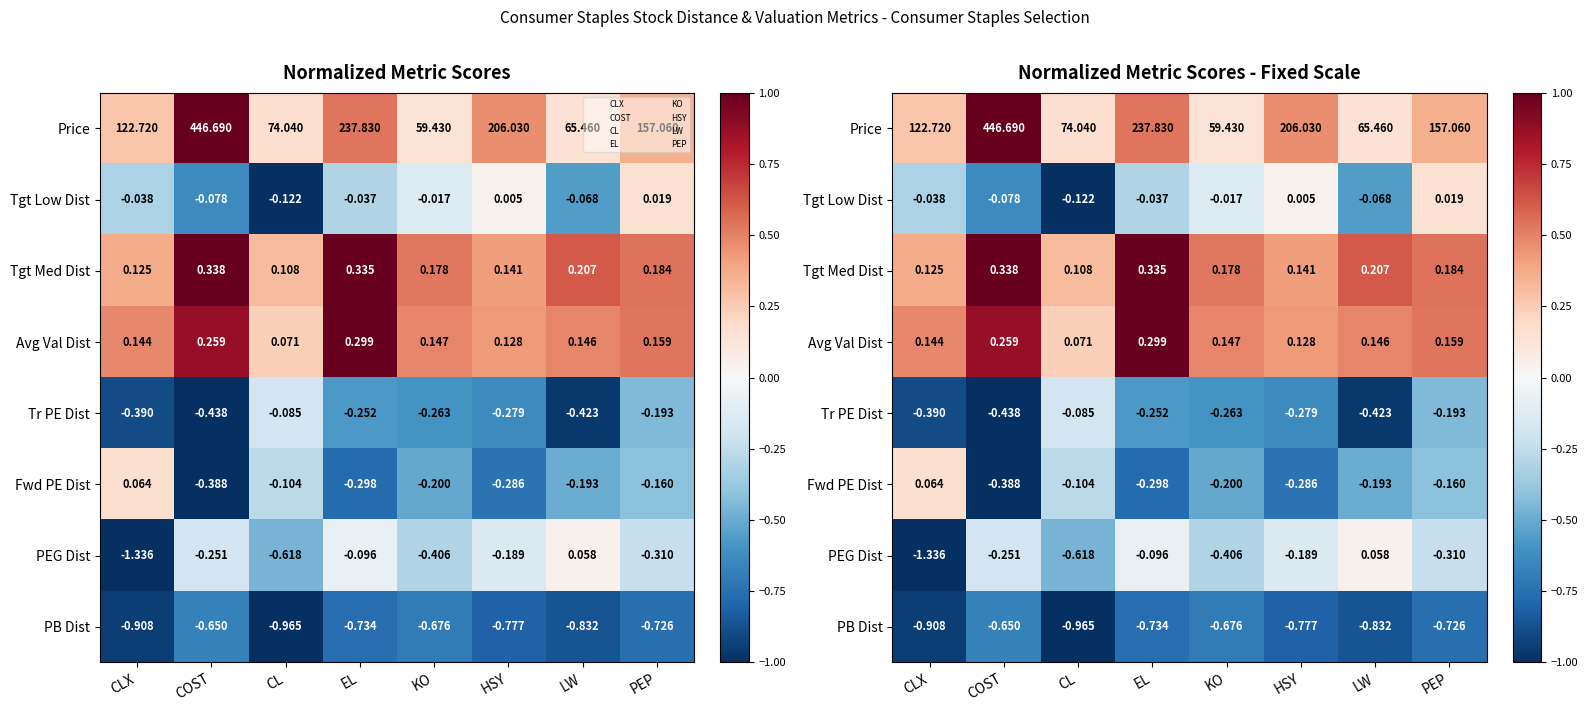

Which category has the lowest value in the Tgt Med Dist series?

CL